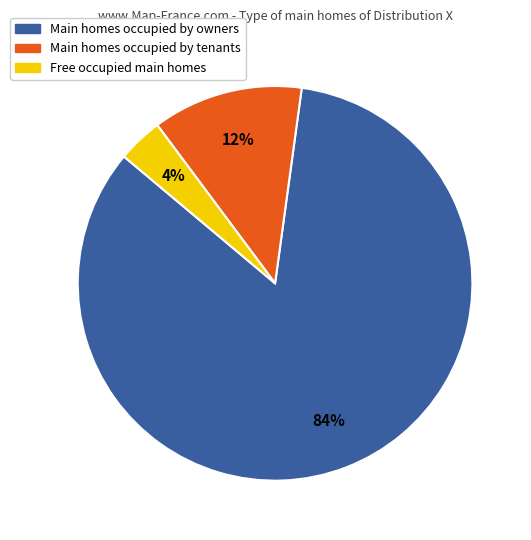

To the nearest percent, what is the average slice percentage?

33%